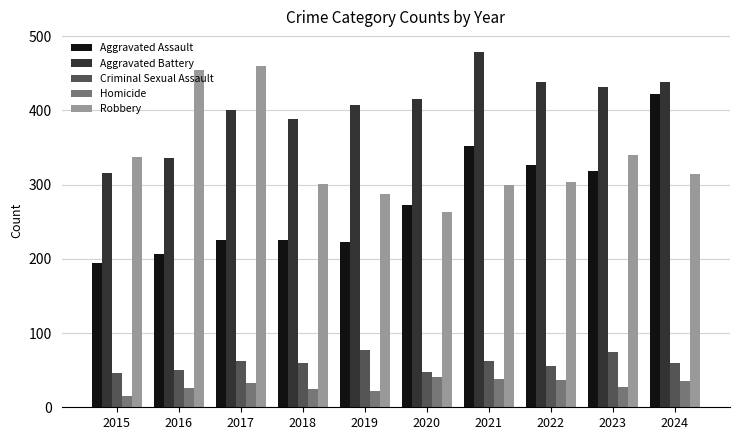

True or false: Aggravated Assault has a value of 225 at 2018.

True